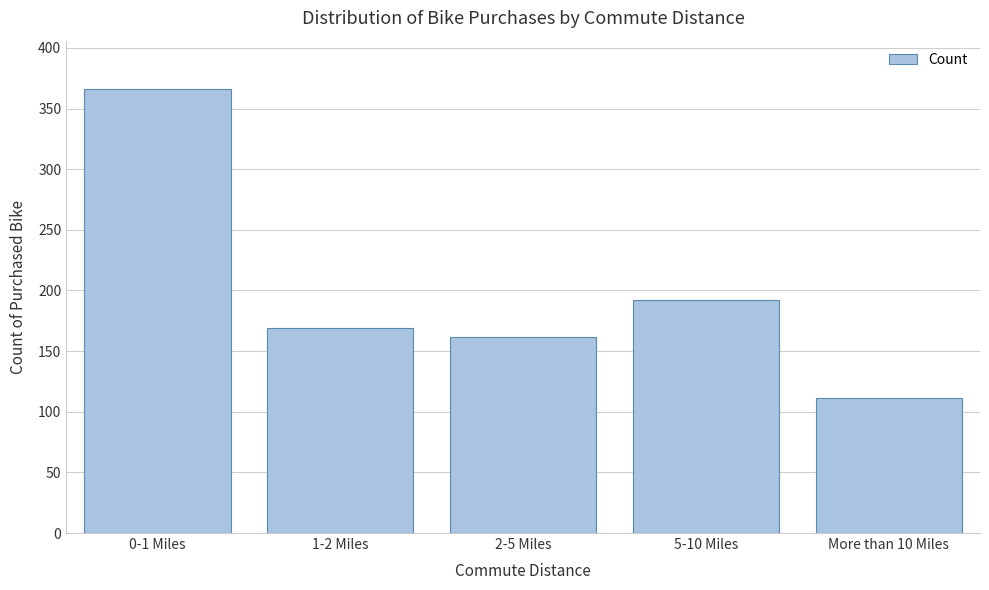

Reading right to left, list all the values displayed in this chart.

More than 10 Miles=111	5-10 Miles=192	2-5 Miles=162	1-2 Miles=169	0-1 Miles=366